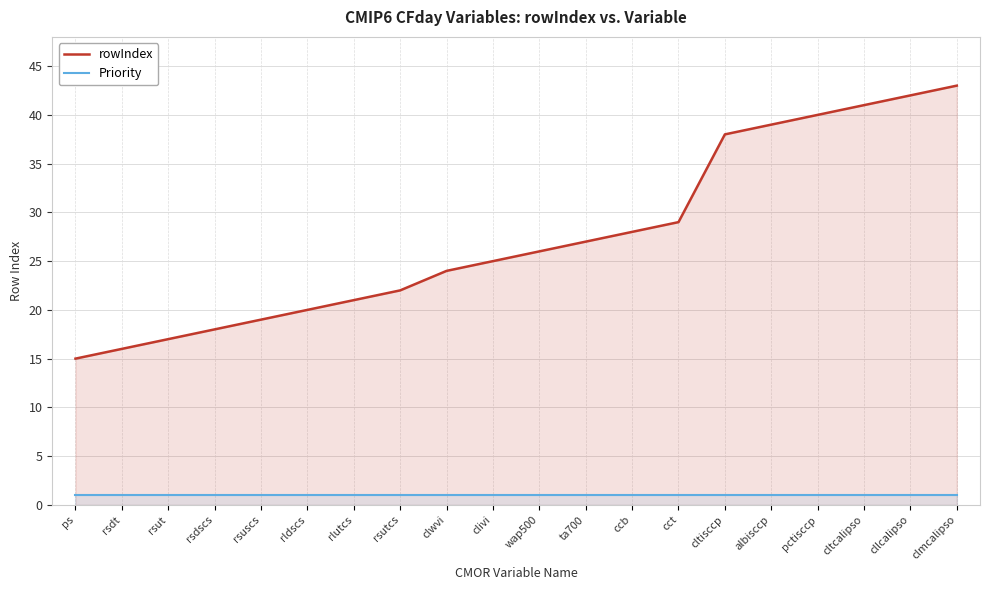

At cltcalipso, list the series in order from smallest to largest.

Priority, rowIndex